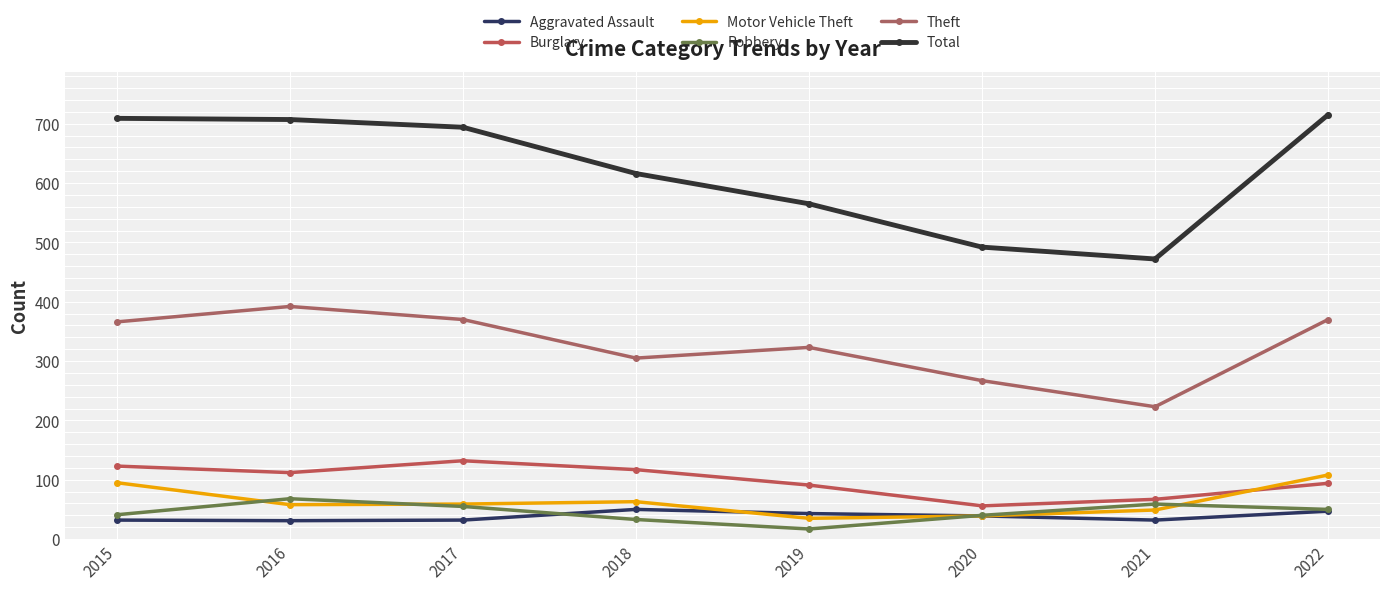

Does the chart have visible grid lines?

Yes